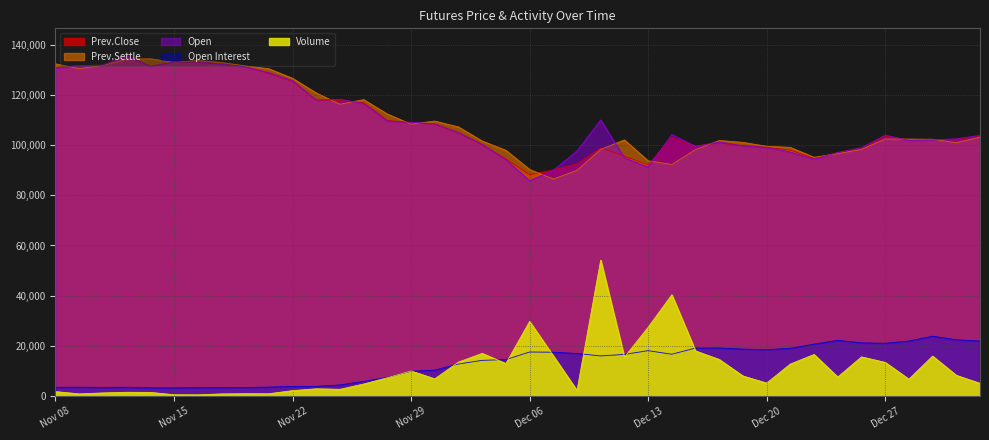

True or false: Volume and Prev.Close cross at least once.

False